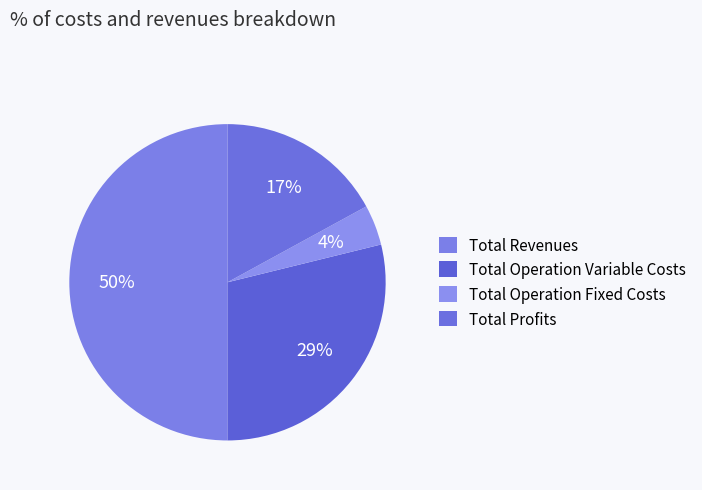

How many slices are in this pie chart?

4